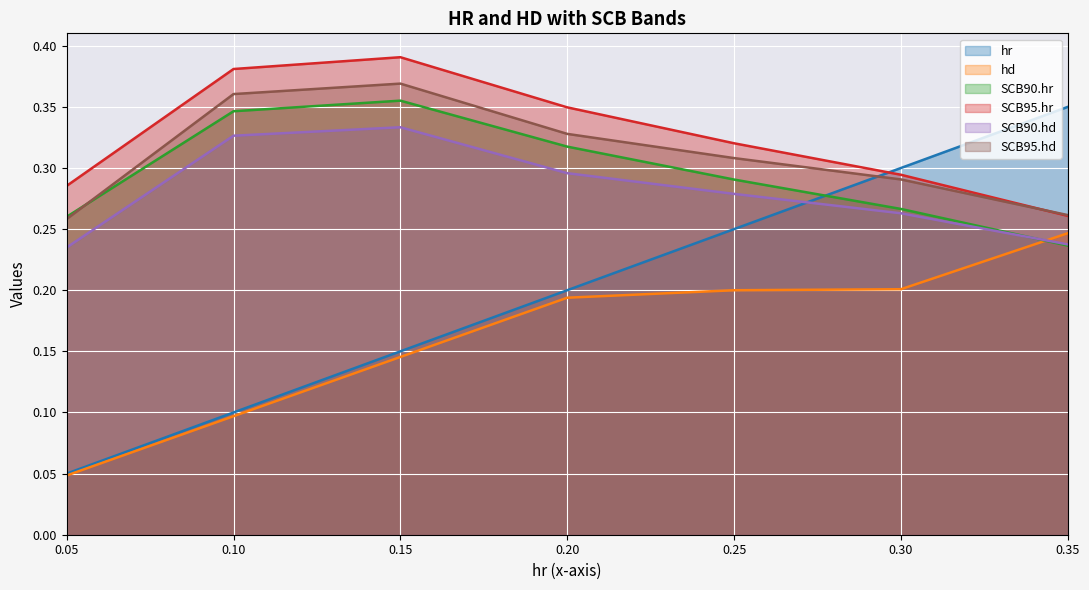

How many interior local peaks does the SCB95.hr series have?

1